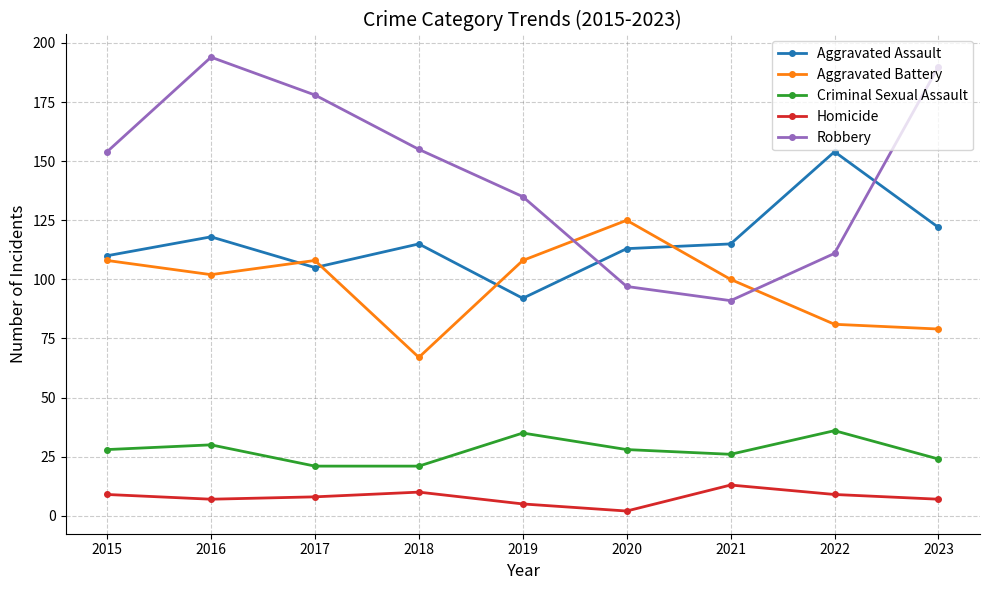

What is the value of the Homicide point at the 4th from the left?

10